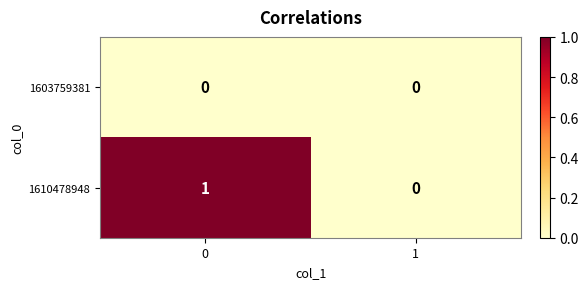

Reading right to left, transcribe all the data shown in this chart.

1603759381: 0	0
1610478948: 0	1